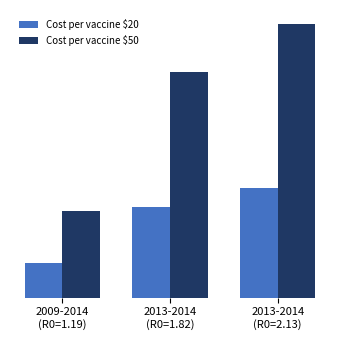

Reading left to right, what are all the values shown in this chart?

Cost per vaccine $20: 2009-2014
(R0=1.19)=1600000	2013-2014
(R0=1.82)=4163060	2013-2014
(R0=2.13)=5051220
Cost per vaccine $50: 2009-2014
(R0=1.19)=4000000	2013-2014
(R0=1.82)=10407650	2013-2014
(R0=2.13)=12628050